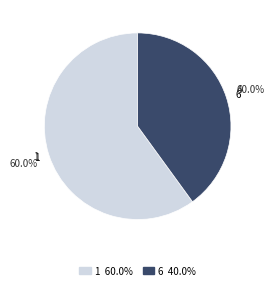

To the nearest percent, what percentage of the pie is 6?

40%